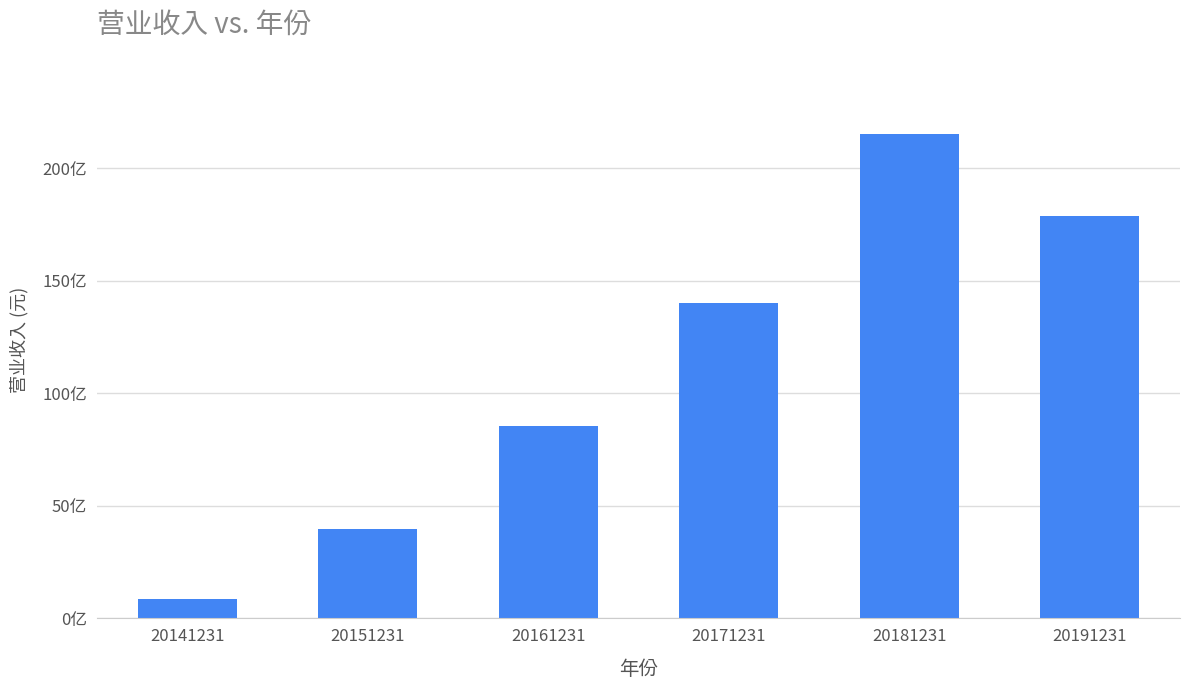

Which has a higher value, 20181231 or 20141231?

20181231